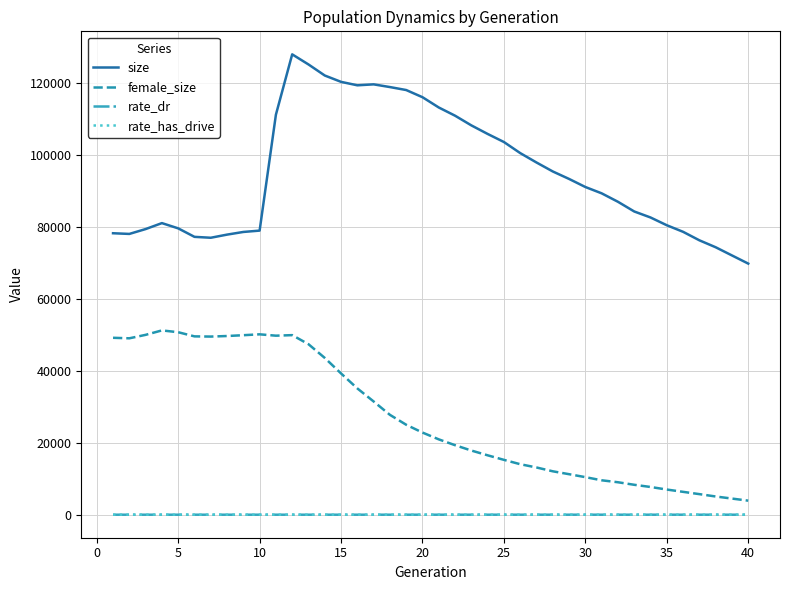

Which series has the largest total across all categories?

size